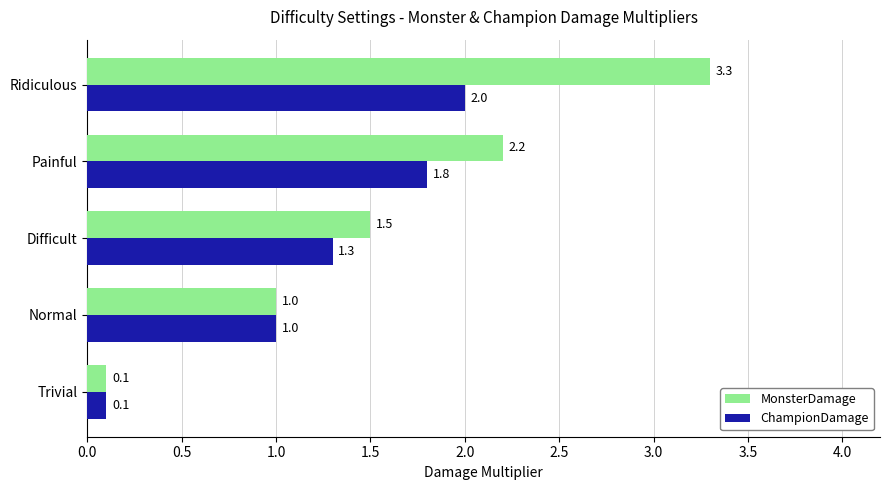

Which series has the largest total across all categories?

MonsterDamage